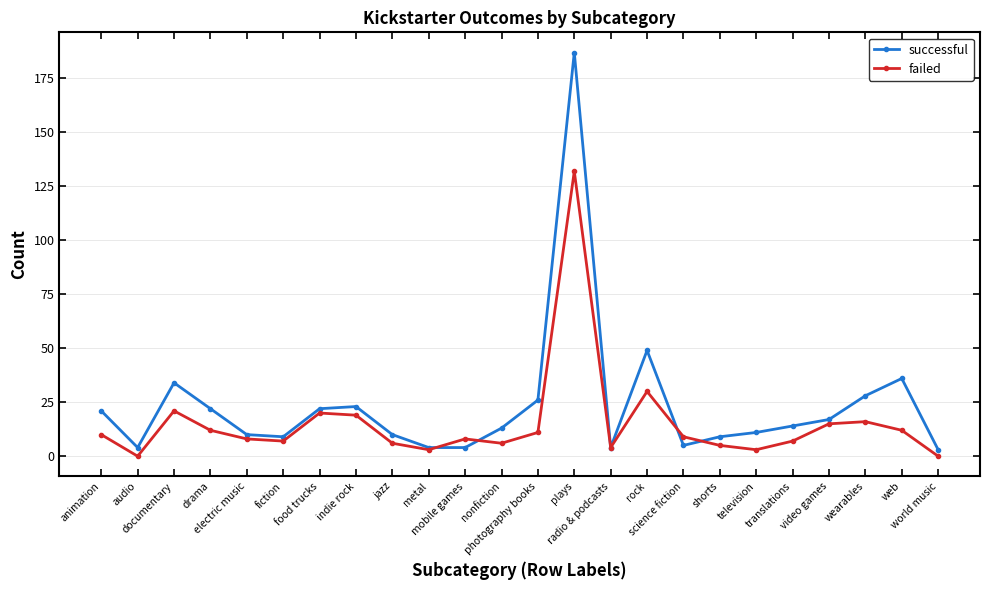

Reading left to right, transcribe all the data shown in this chart.

successful: 21	4	34	22	10	9	22	23	10	4	4	13	26	187	4	49	5	9	11	14	17	28	36	3
failed: 10	0	21	12	8	7	20	19	6	3	8	6	11	132	4	30	9	5	3	7	15	16	12	0